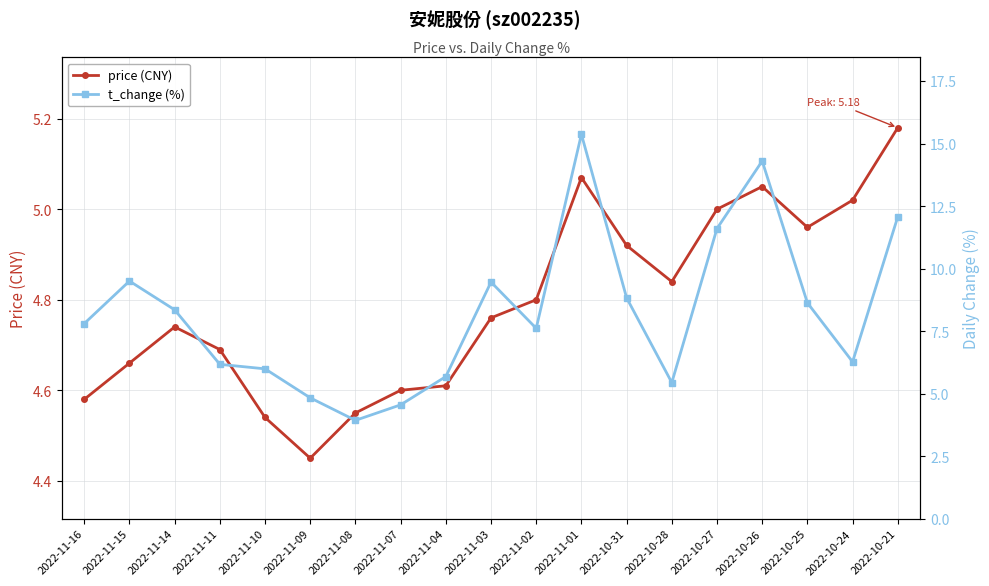

Which series ends up on top after the final intersection of price (CNY) and t_change (%)?

t_change (%)